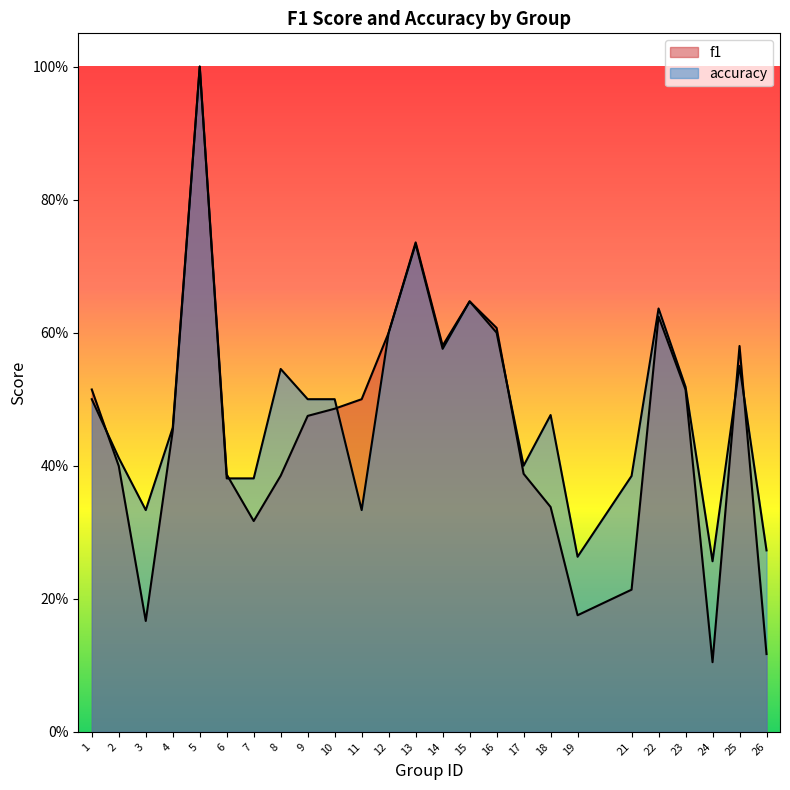

Rank the series by their maximum value, from lowest to highest.

f1, accuracy